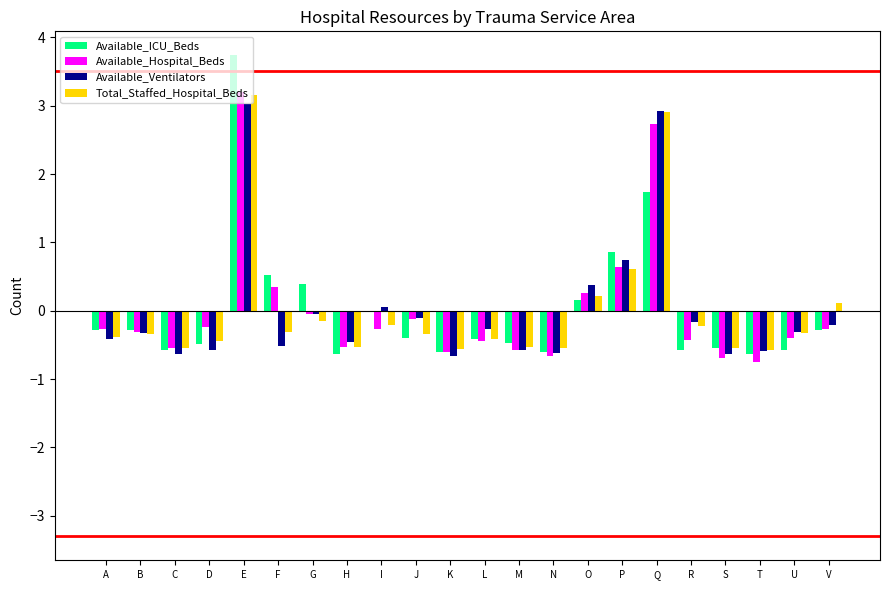

At which label is Available_Hospital_Beds closest to 1?

P